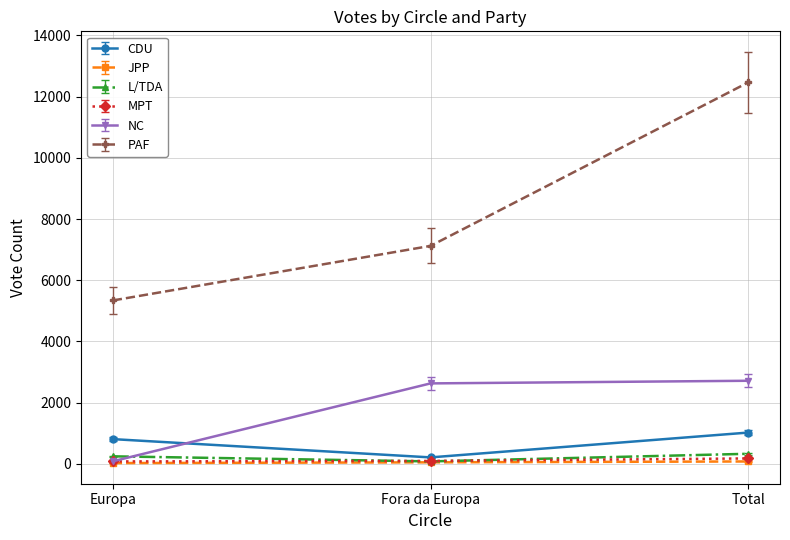

Which series has the largest range (max minus min)?

PAF